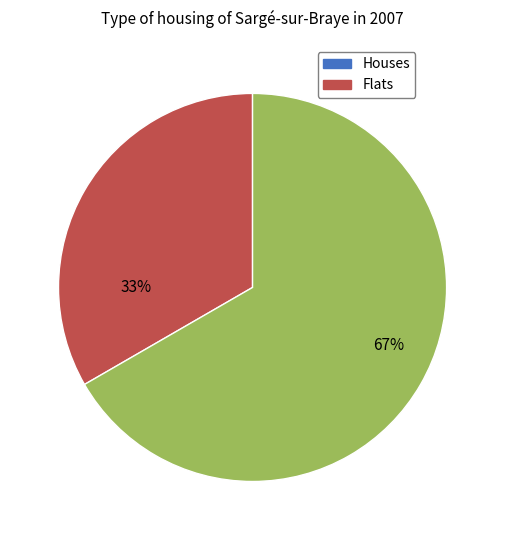

Is there a majority slice in this chart?

Yes